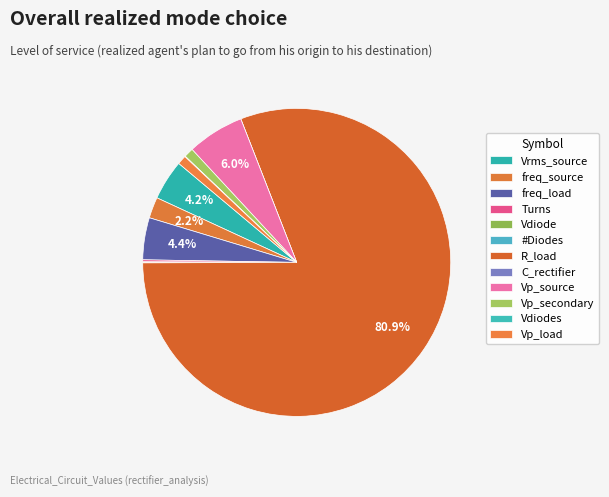

Rank the categories by value from lowest to highest.

C_rectifier, Vdiode, Vdiodes, #Diodes, Turns, Vp_load, Vp_secondary, freq_source, Vrms_source, freq_load, Vp_source, R_load